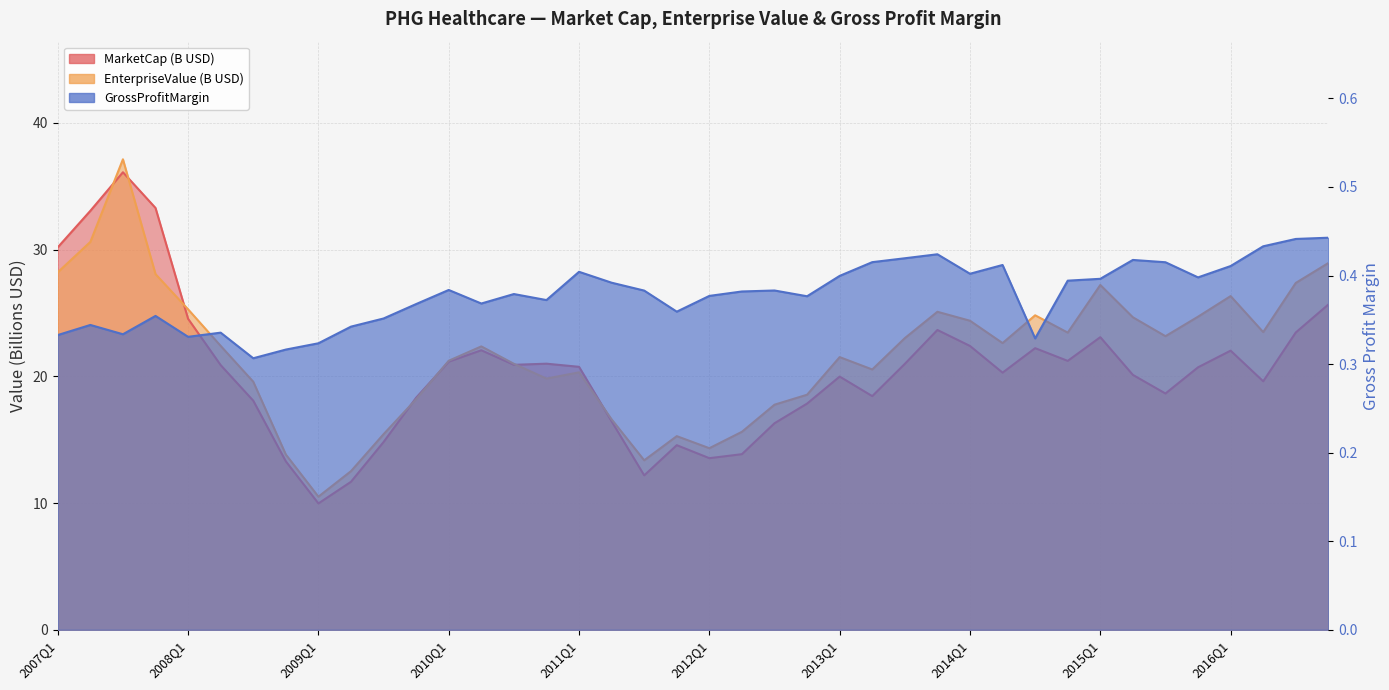

What is the difference between the EnterpriseValue values at 2015Q4 and 2011Q3?

11.3